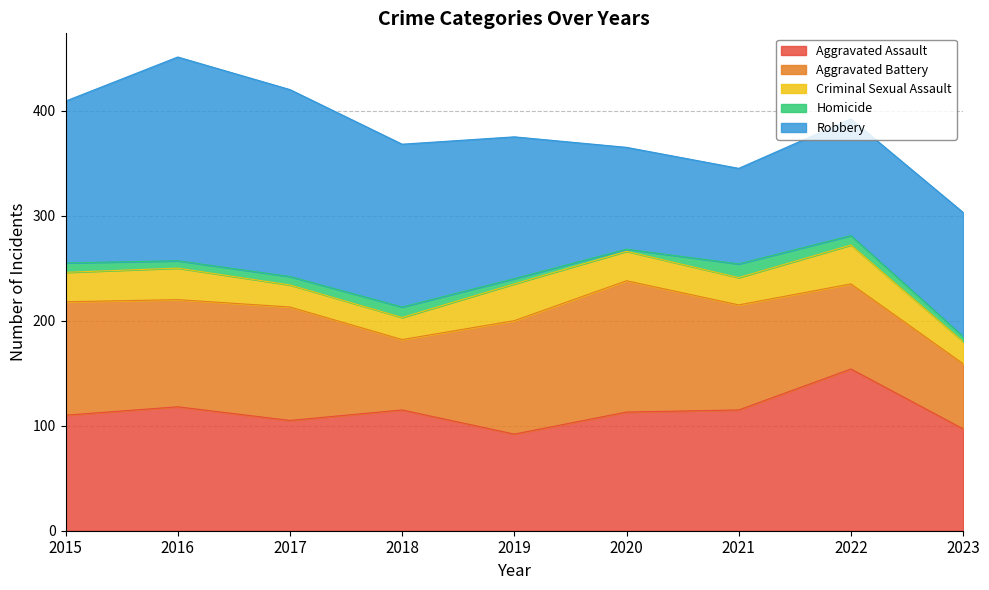

How many lines are shown in the chart?

5